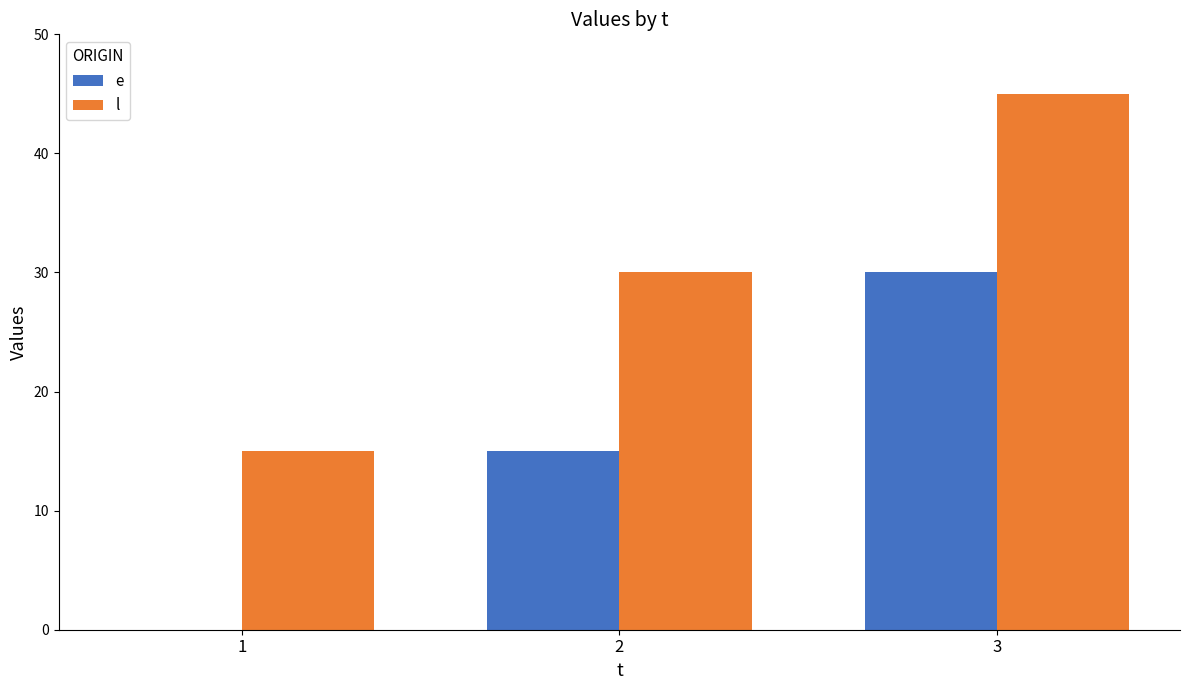

What is the sum of the l values at 2 and 1?

45